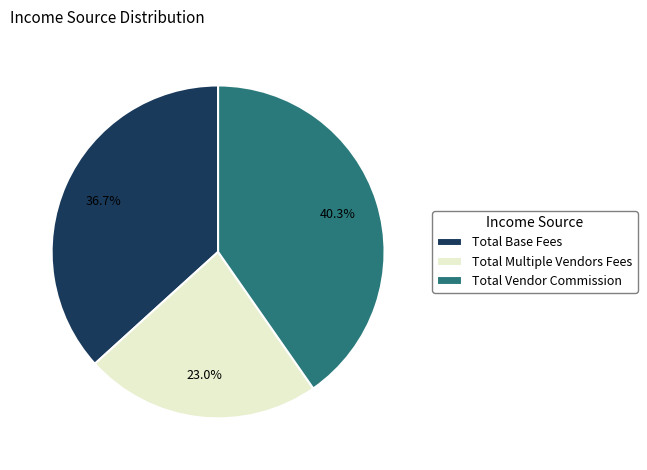

How many slices are in this pie chart?

3